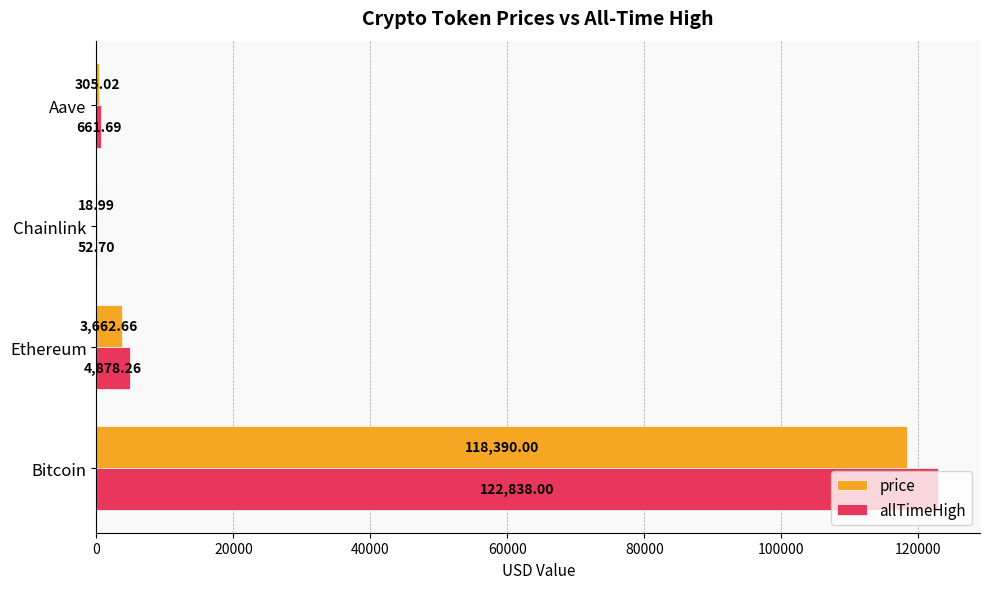

How many data points in price are above 3662?

2